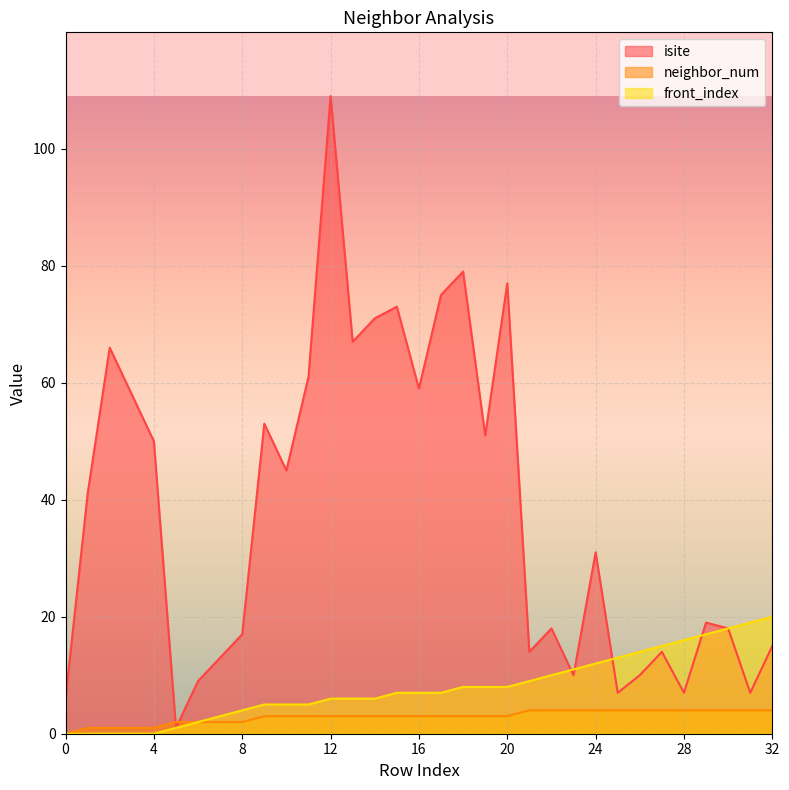

What is the difference between the maximum and second lowest values in the front_index series?

20